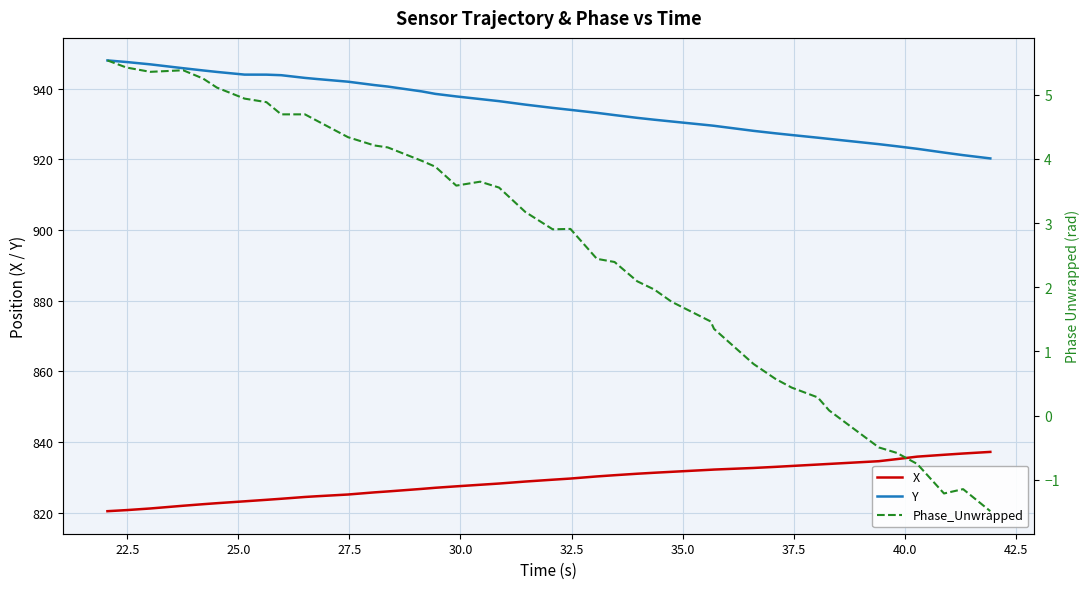

How many lines are shown in the chart?

3